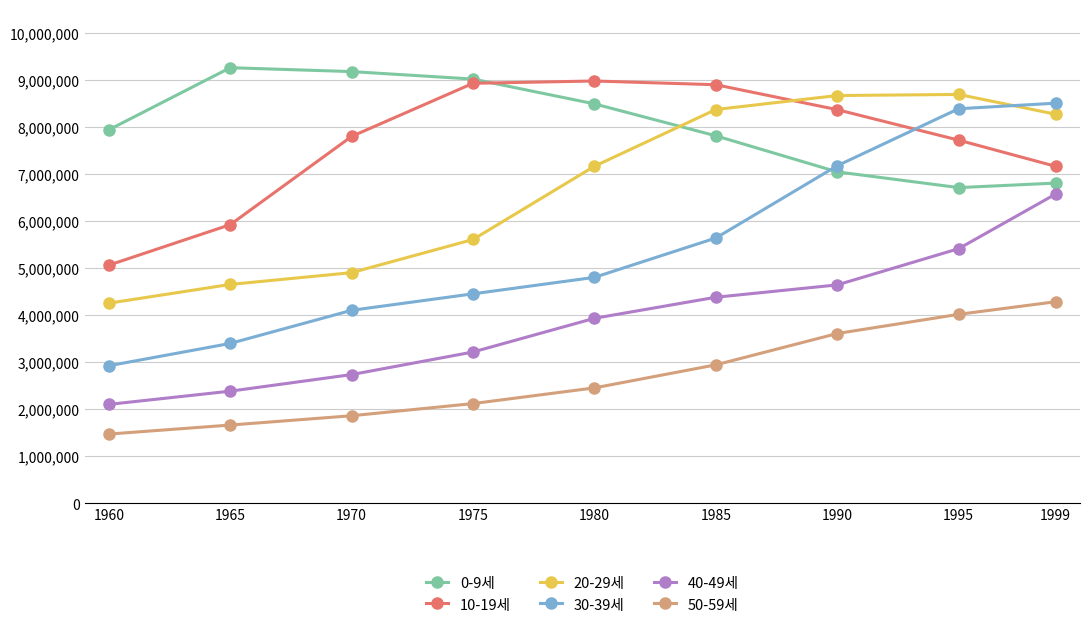

At which label does 10-19세 reach its minimum?

1960